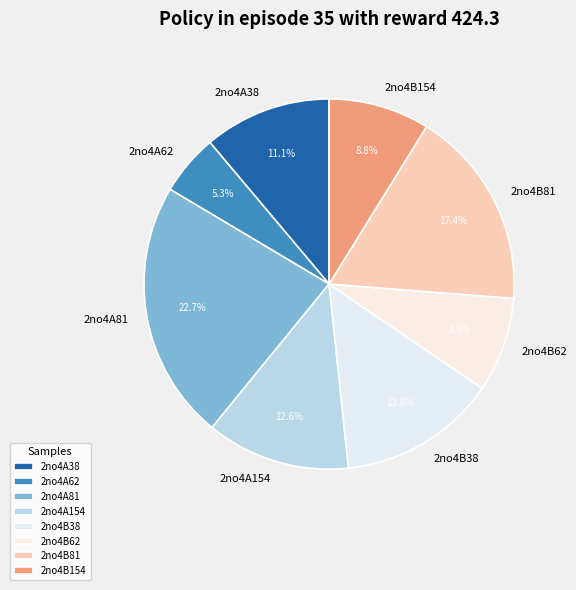

How much of the chart is everything except 2no4A38?

88.9%